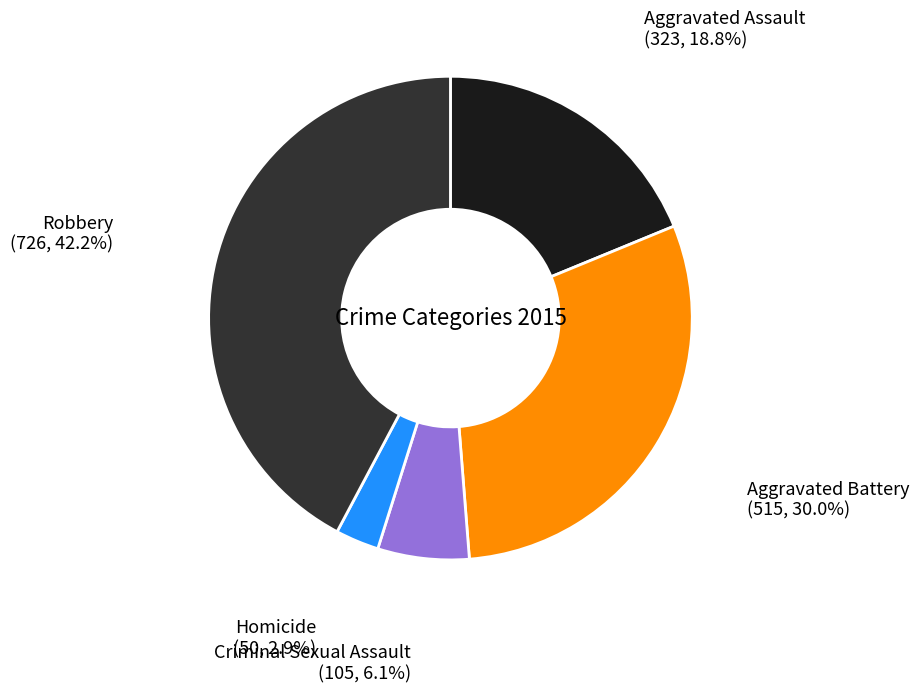

Is there a majority slice in this chart?

No